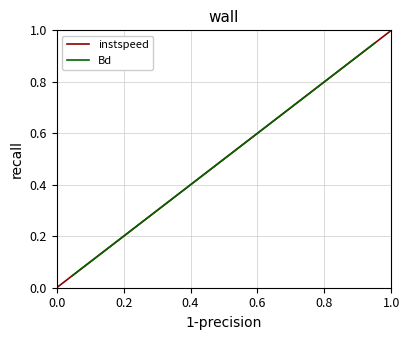

Reading left to right, extract all data points from this chart.

instspeed: 0.0	0.1	0.1	0.2	0.3	0.3	0.3	0.3	0.3	0.3	0.4	0.4	0.5	0.5	0.5	0.5	0.5	0.5	0.5	0.6	0.6	0.6	0.6	0.6	0.6	0.6	0.6	0.7	0.7	0.7	0.7	0.8	0.8	0.8	0.8	0.9	0.9	1.0	1.0	1.0
Bd: 0.0	0.1	0.2	0.2	0.2	0.3	0.3	0.3	0.3	0.4	0.4	0.4	0.4	0.5	0.5	0.5	0.5	0.6	0.6	0.6	0.6	0.6	0.7	0.7	0.7	0.7	0.8	0.8	0.8	0.8	0.8	0.9	0.9	0.9	0.9	0.9	0.9	0.9	0.9	0.9